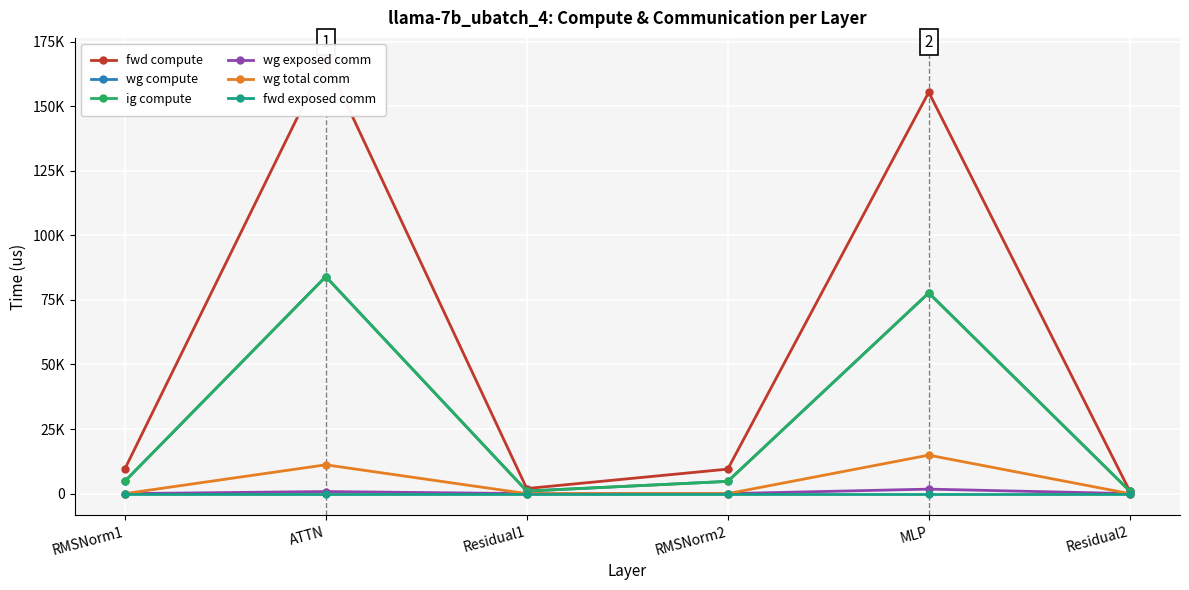

The fwd exposed comm series shows 0.0 at RMSNorm1. True or false?

True